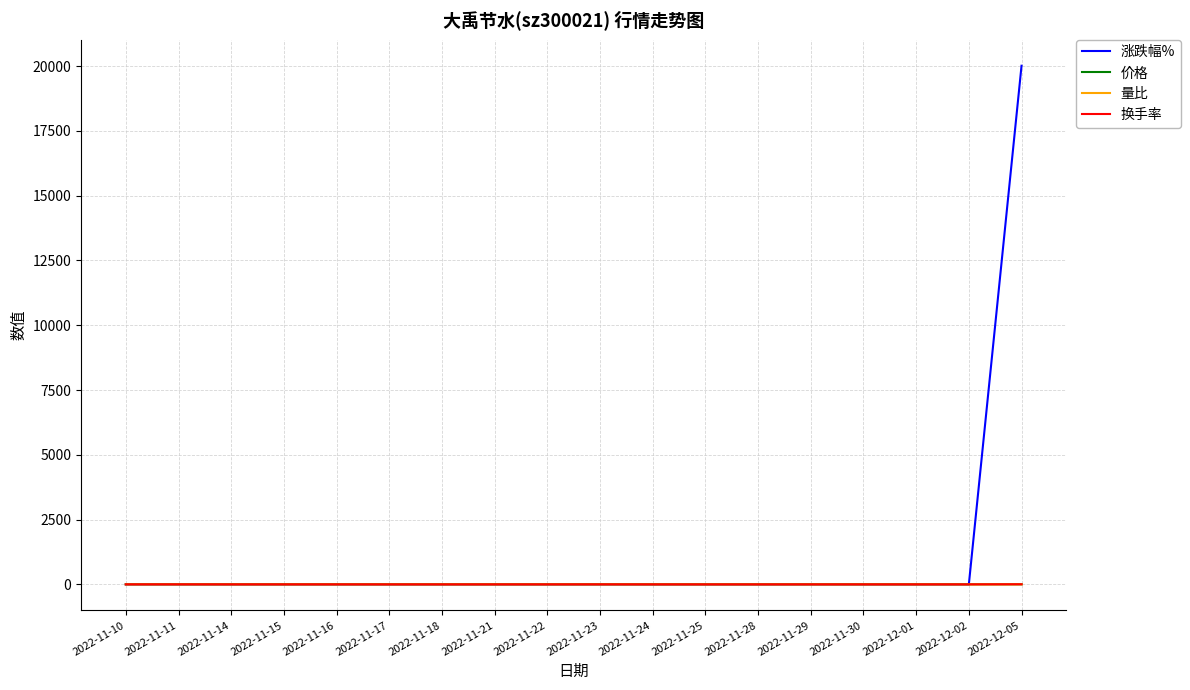

What is the sum of the 涨跌幅% values at 2022-11-21 and 2022-11-11?

0.8